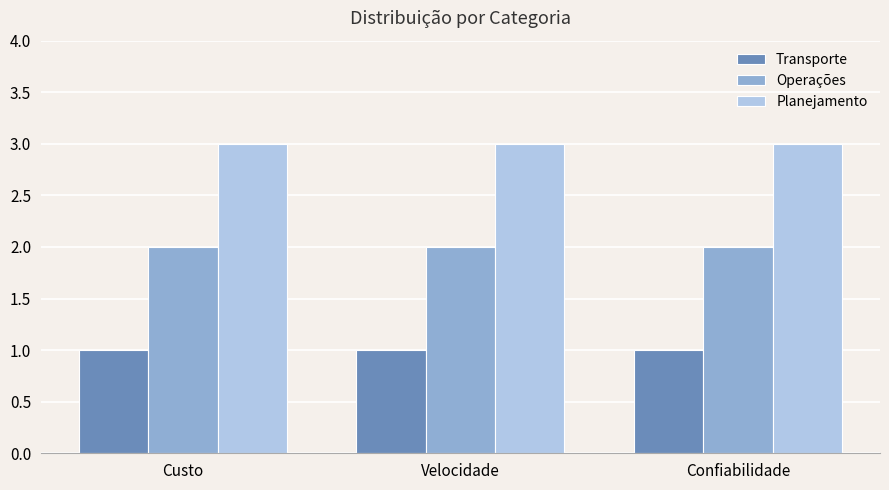

Is the value of Operações at Confiabilidade greater than the value of Planejamento at Confiabilidade?

No